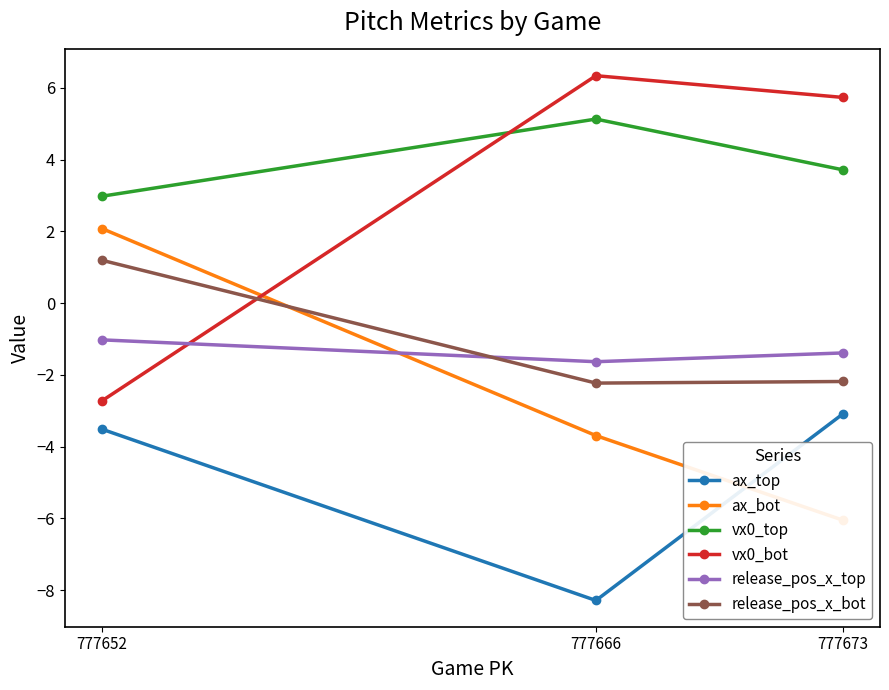

Is it true that ax_top equals -1.6 at 777652?

False